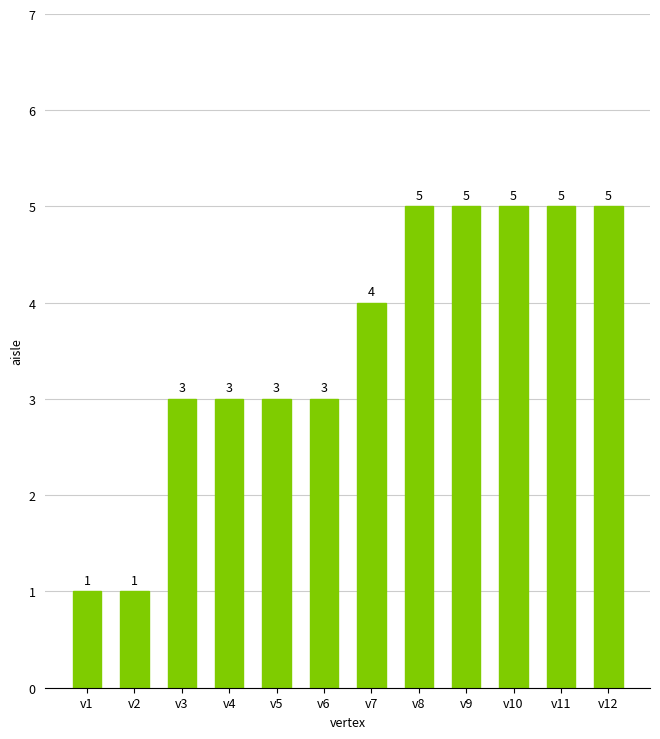

The value at v12 is 7. True or false?

False